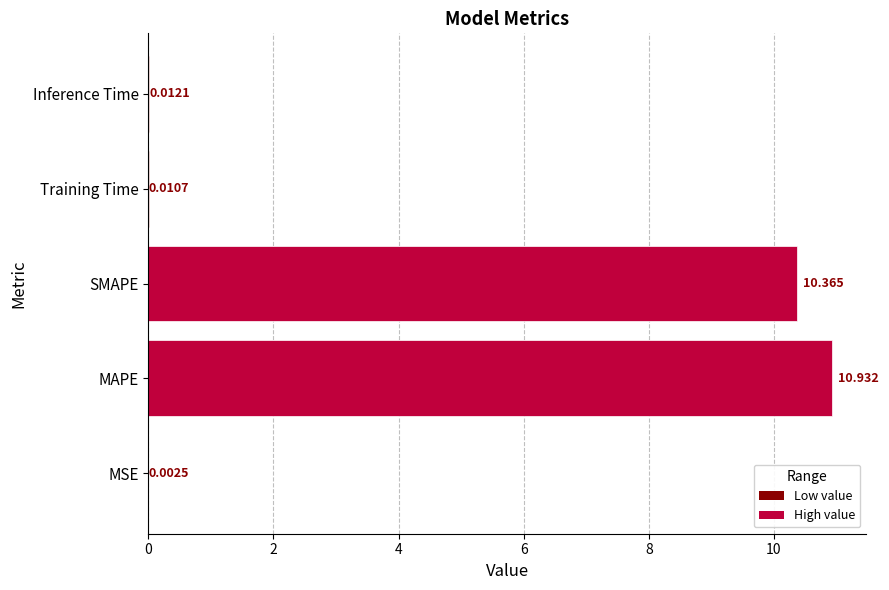

Which category has the highest value across all series?

MAPE